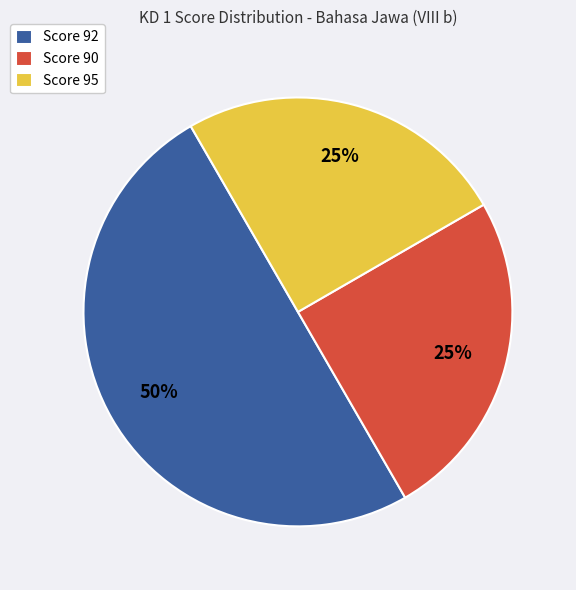

To the nearest percent, what percentage of the pie is Score 90?

25%